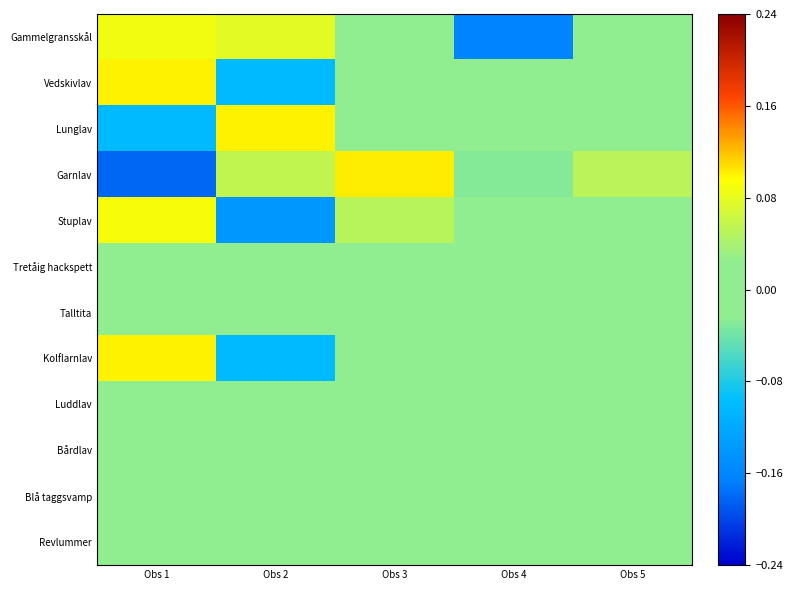

List the series in order of their peak value, highest first.

Garnlav, Lunglav, Kolflarnlav, Vedskivlav, Stuplav, Gammelgransskål, Tretåig hackspett, Talltita, Luddlav, Bårdlav, Blå taggsvamp, Revlummer